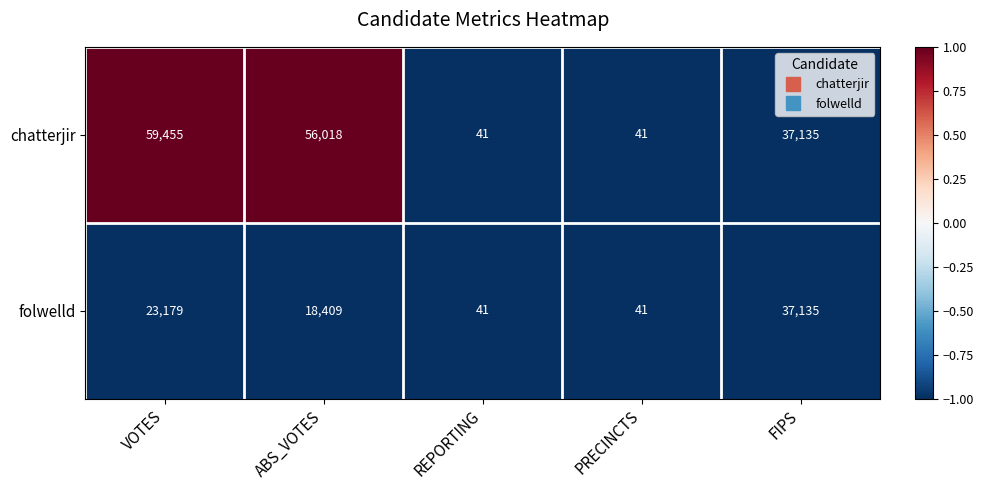

What is the minimum value shown in the chart?

41